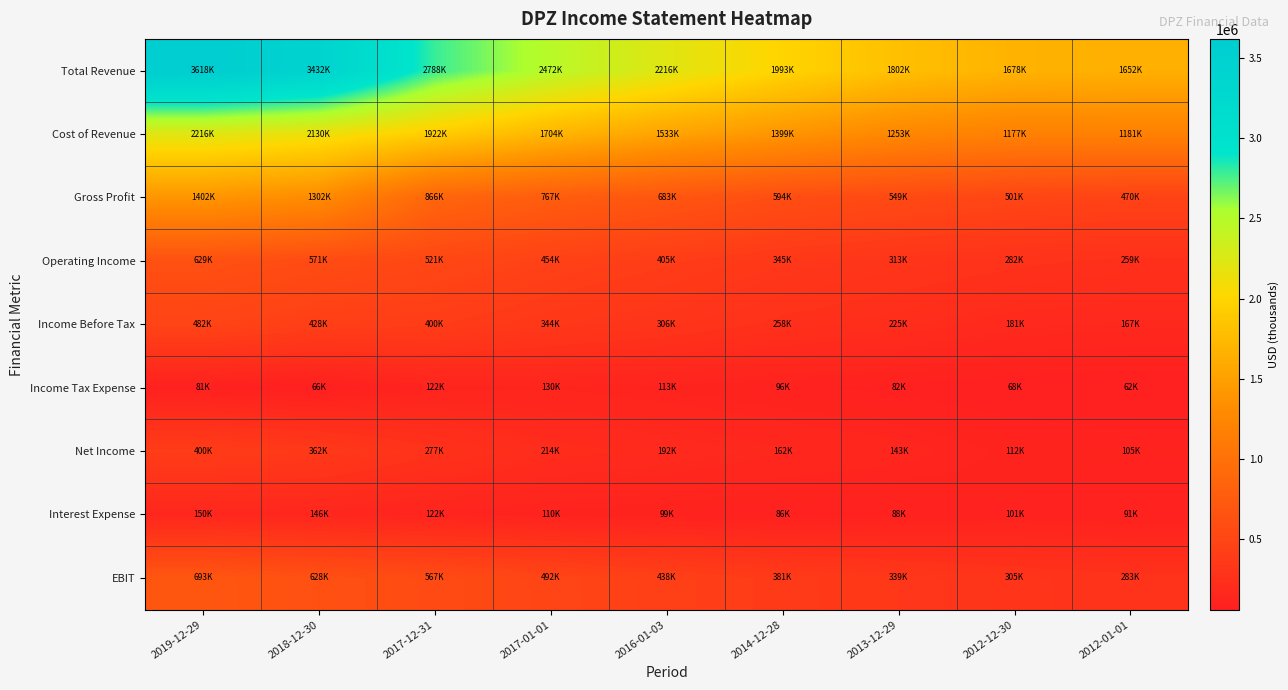

Between 2014-12-28 and 2017-01-01, which is larger?

2017-01-01